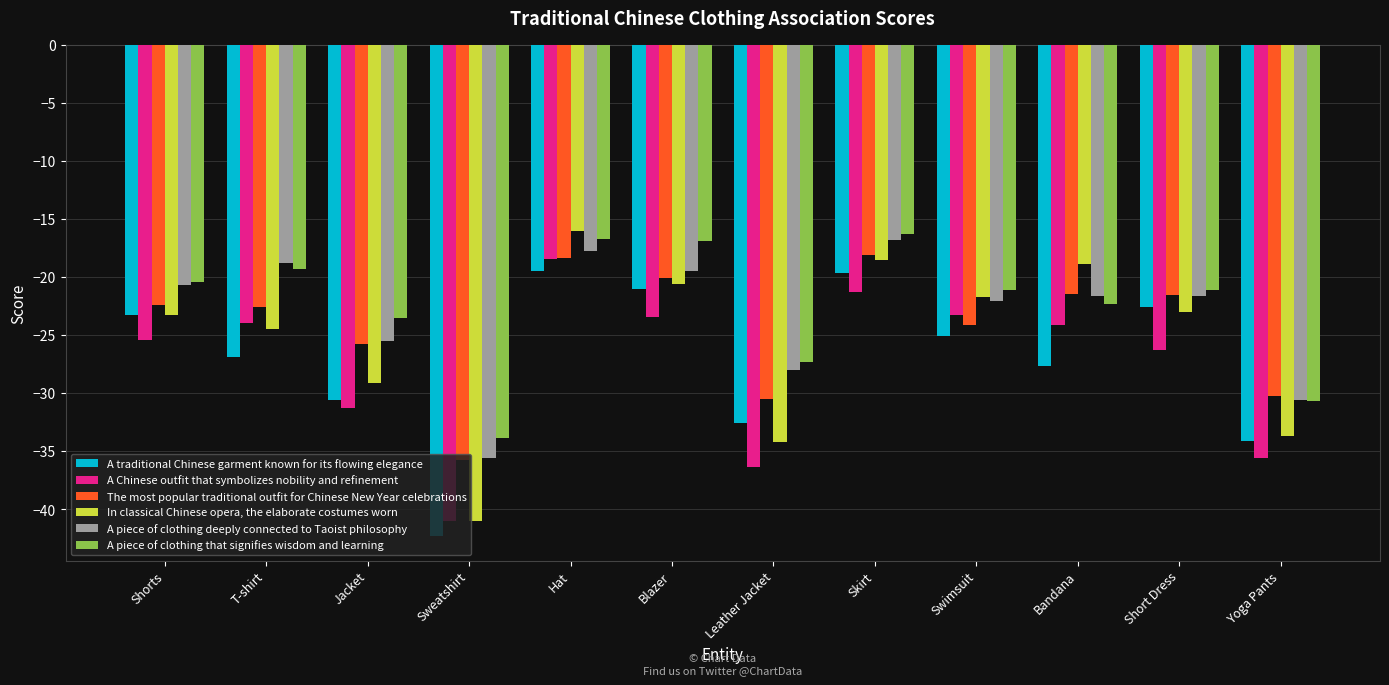

What are all the series names shown in the legend?

A traditional Chinese garment known for its flowing elegance, A Chinese outfit that symbolizes nobility and refinement, The most popular traditional outfit for Chinese New Year celebrations, In classical Chinese opera, the elaborate costumes worn, A piece of clothing deeply connected to Taoist philosophy, A piece of clothing that signifies wisdom and learning